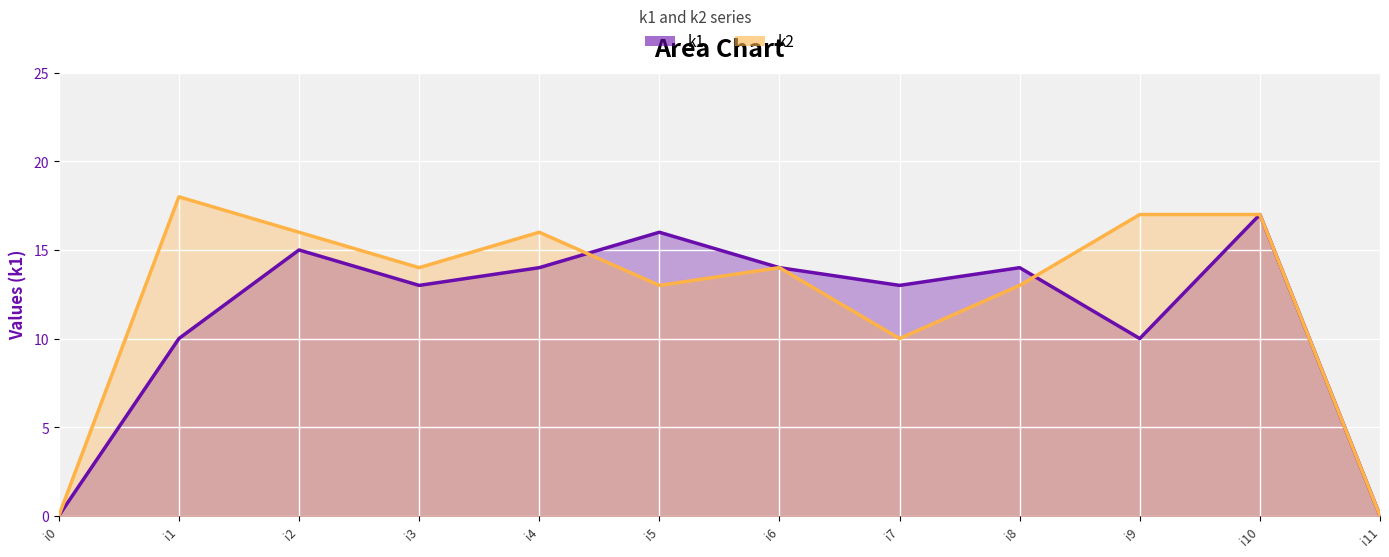

Reading left to right, what are all the values shown in this chart?

k1: i0=0	i1=10	i2=15	i3=13	i4=14	i5=16	i6=14	i7=13	i8=14	i9=10	i10=17	i11=0
k2: i0=0	i1=18	i2=16	i3=14	i4=16	i5=13	i6=14	i7=10	i8=13	i9=17	i10=17	i11=0